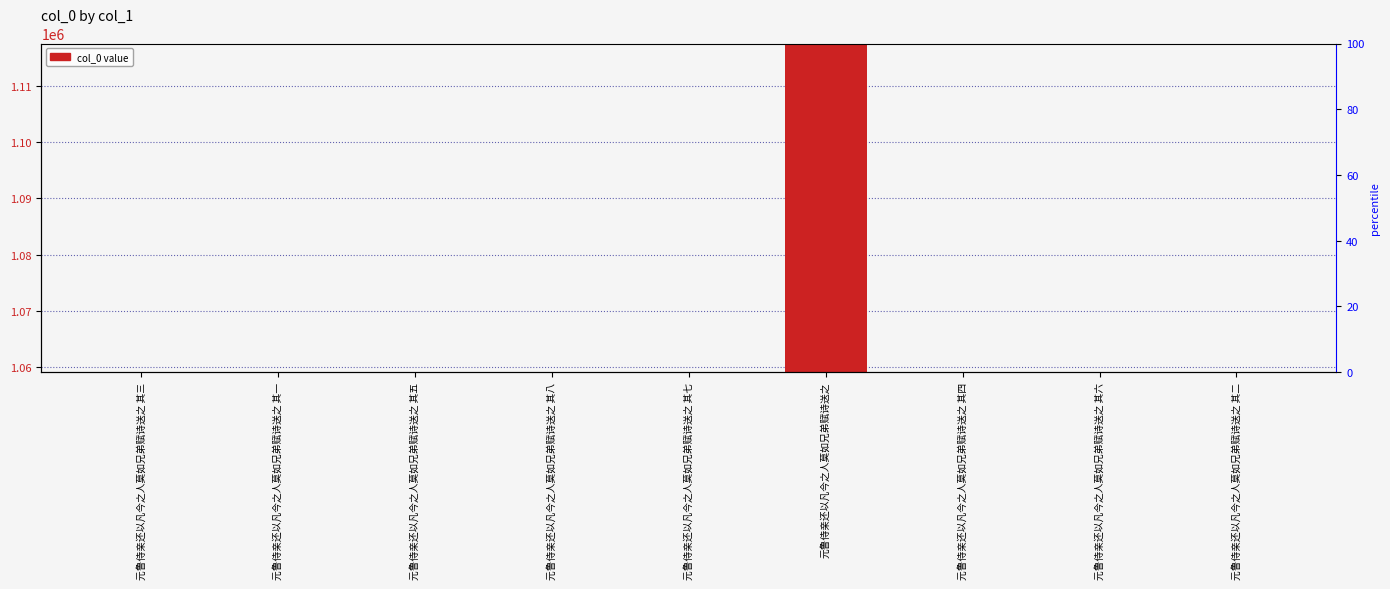

What position from the left is 元鲁侍亲还以凡今之人莫如兄弟赋诗送之 其七?

5